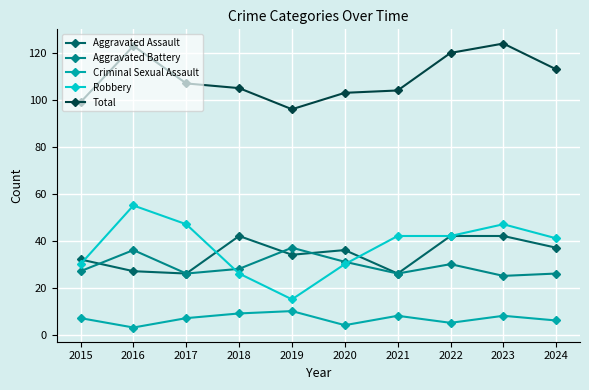

What is the value of the Aggravated Battery point at the 9th from the left?

25